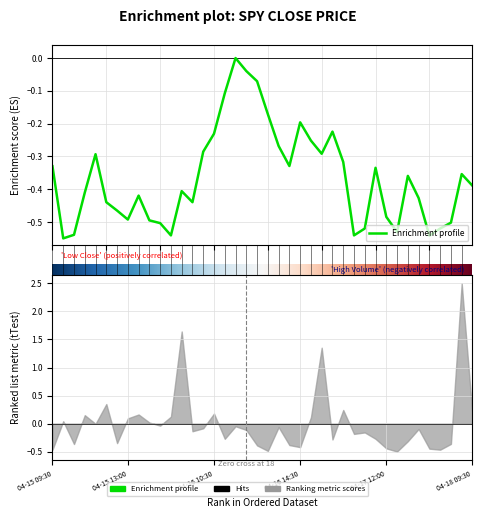

At which category does the chart reach its peak across all series?

2024-04-16 11:30